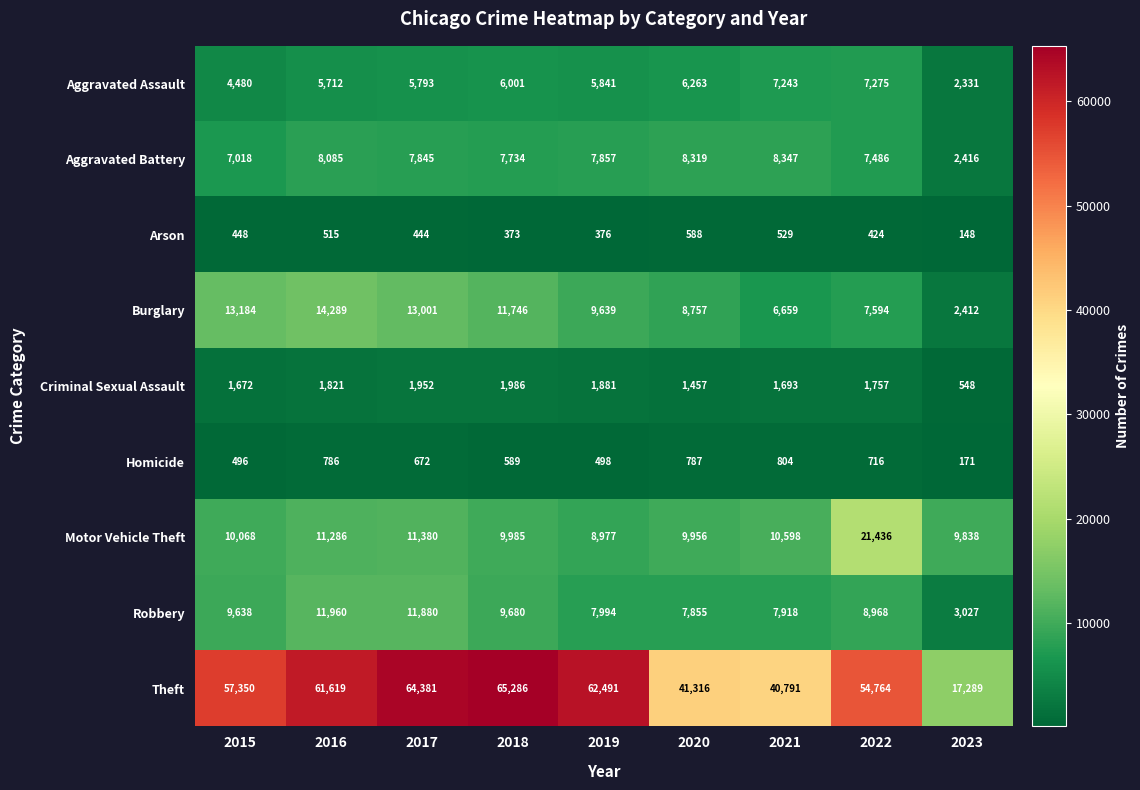

At which category is the sum across all series the highest?

2017